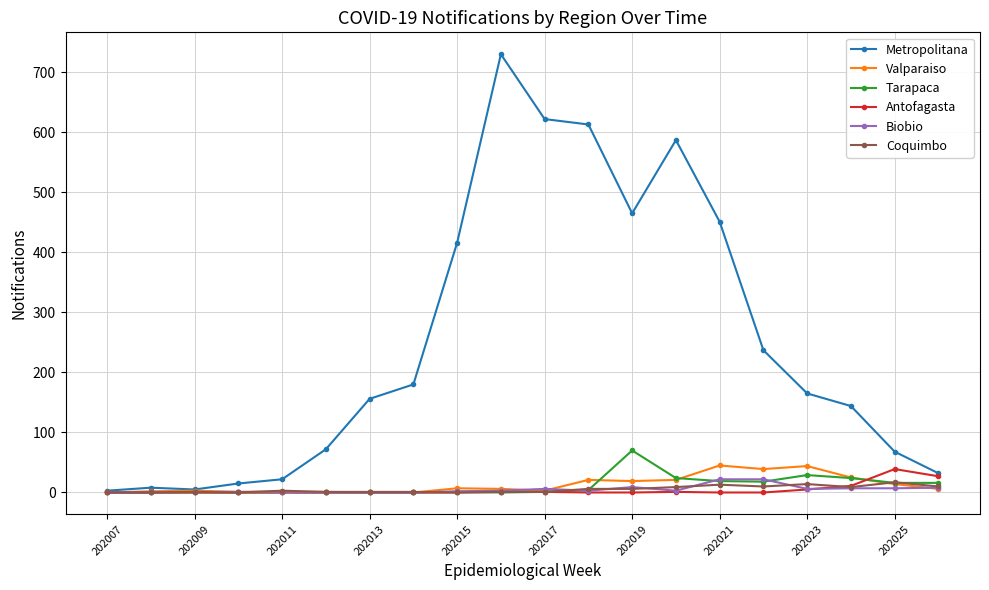

How many values in the Antofagasta series exceed 0?

7